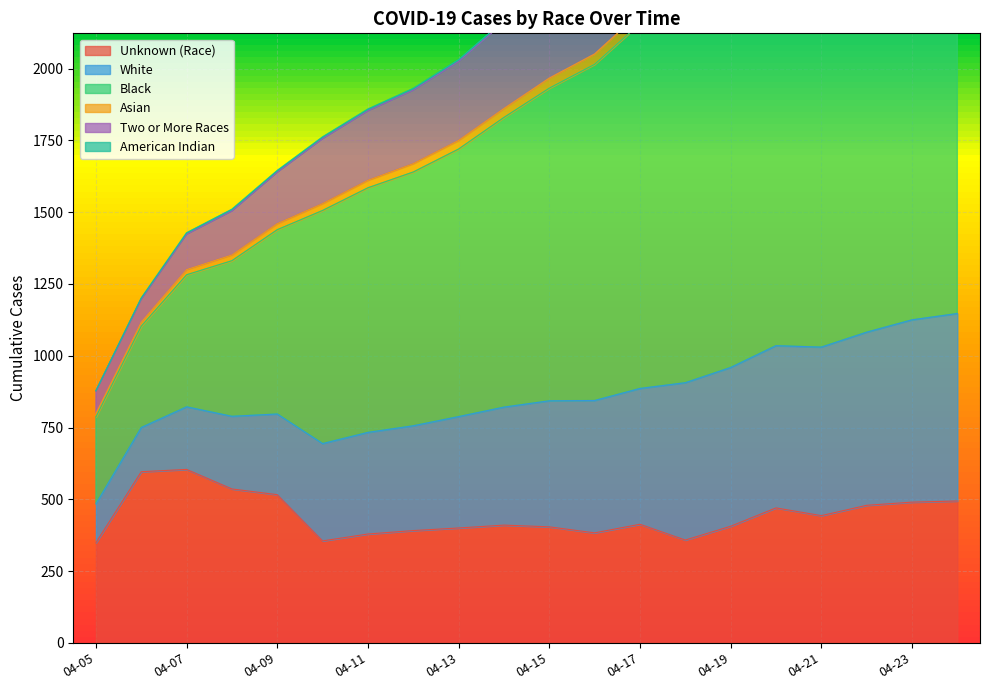

What is the minimum value for Unknown (Race)?

349